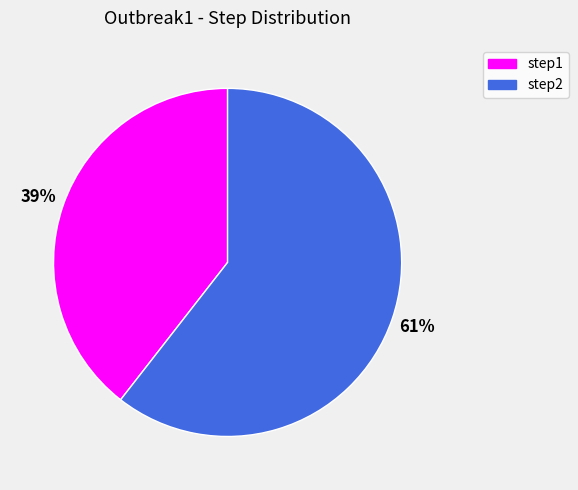

What percentage is the step1 slice, to the nearest percent?

39%